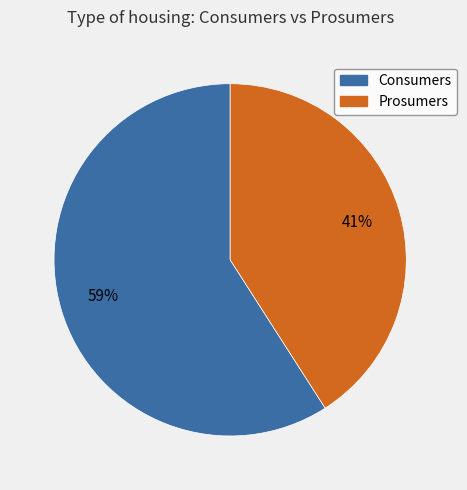

To the nearest percent, what is the combined percentage of Consumers and Prosumers?

100%